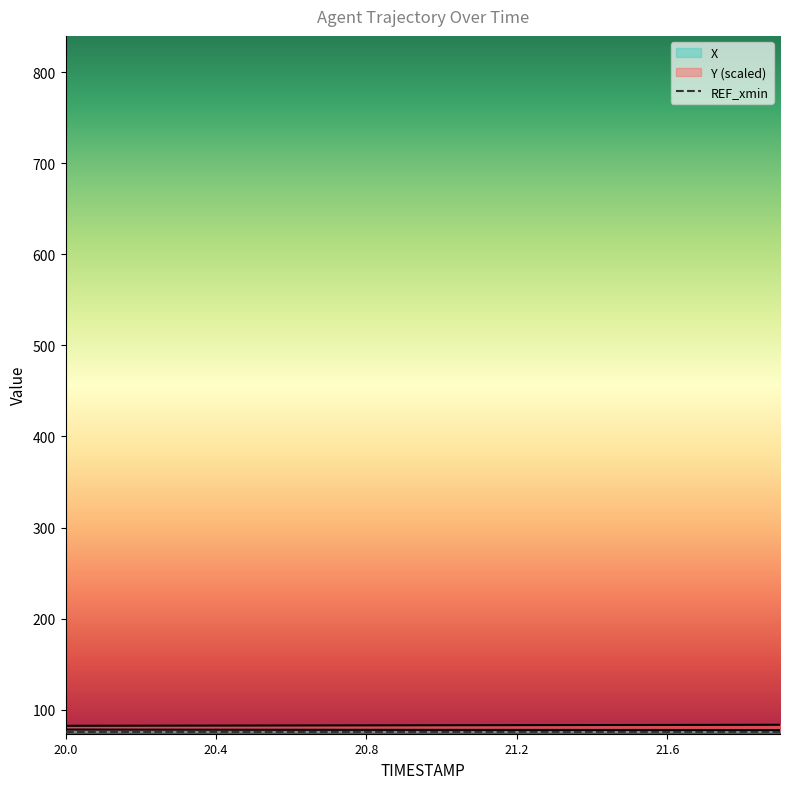

At how many categories does at least one series exceed 83?

8